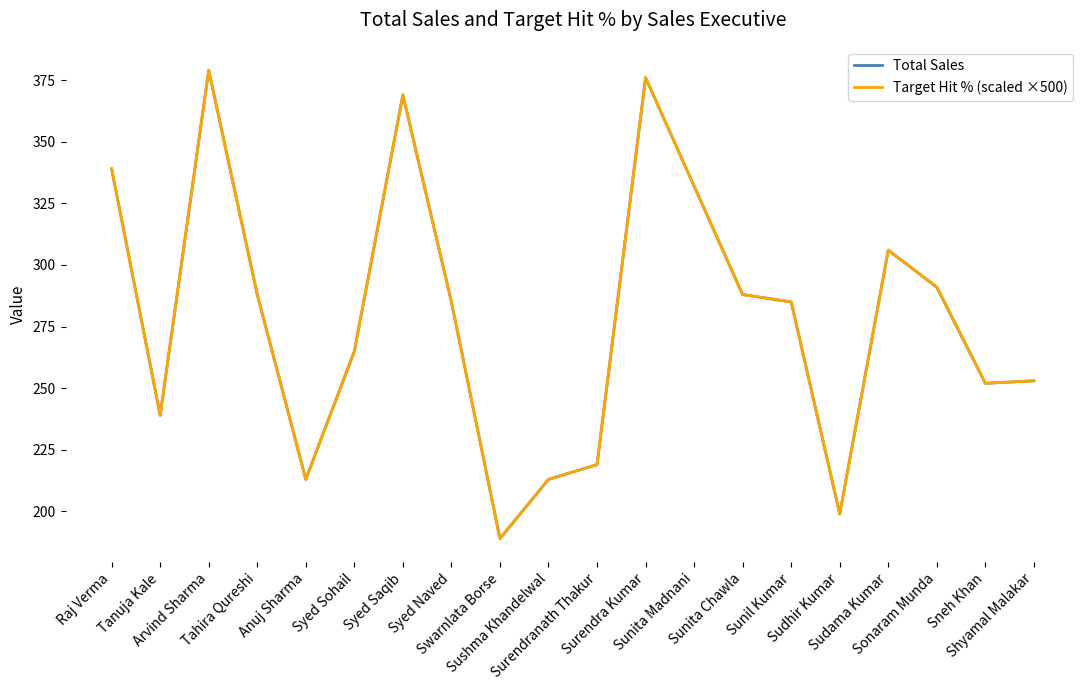

True or false: Target Hit % (scaled ×500) has a value of 252 at Sneh Khan.

True